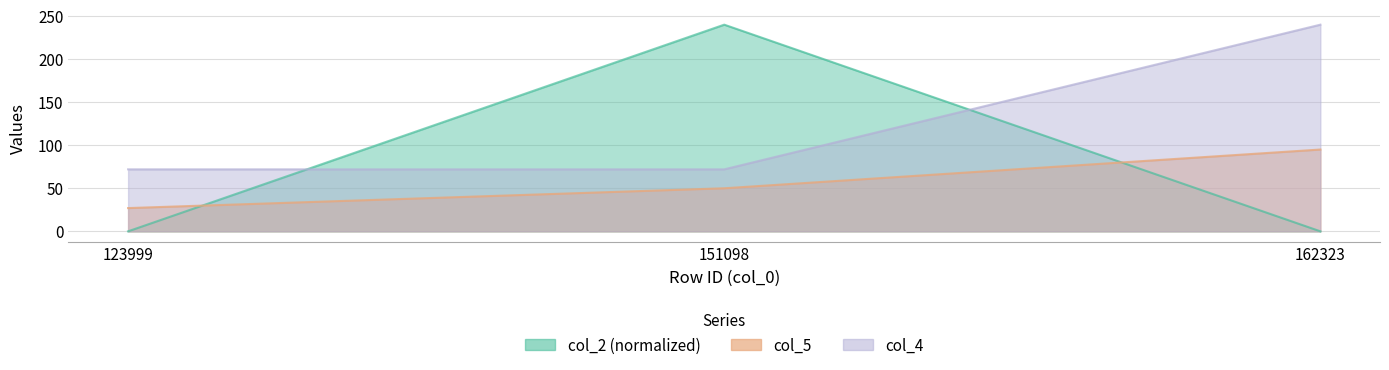

What is the difference between the maximum and second lowest values in the col_5 series?

45.0